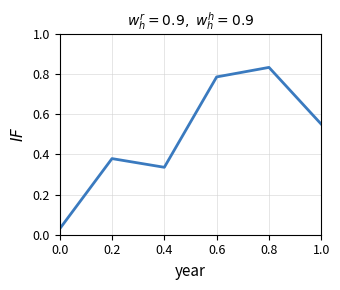

True or false: the data shows 0.1 at 0.2.

False